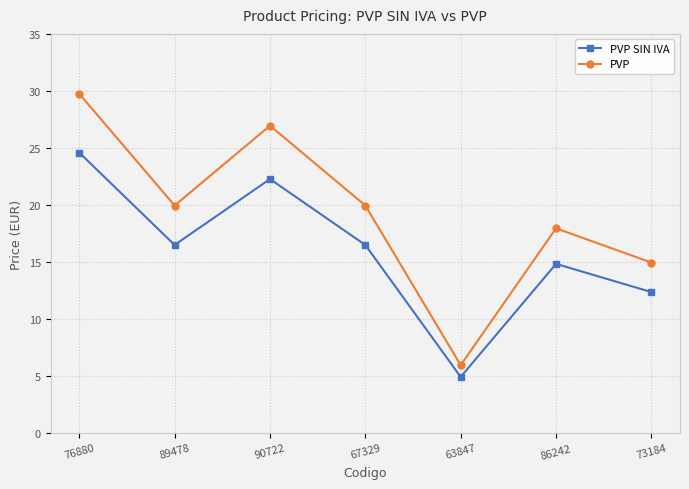

At which category does PVP SIN IVA reach its first local peak?

90722